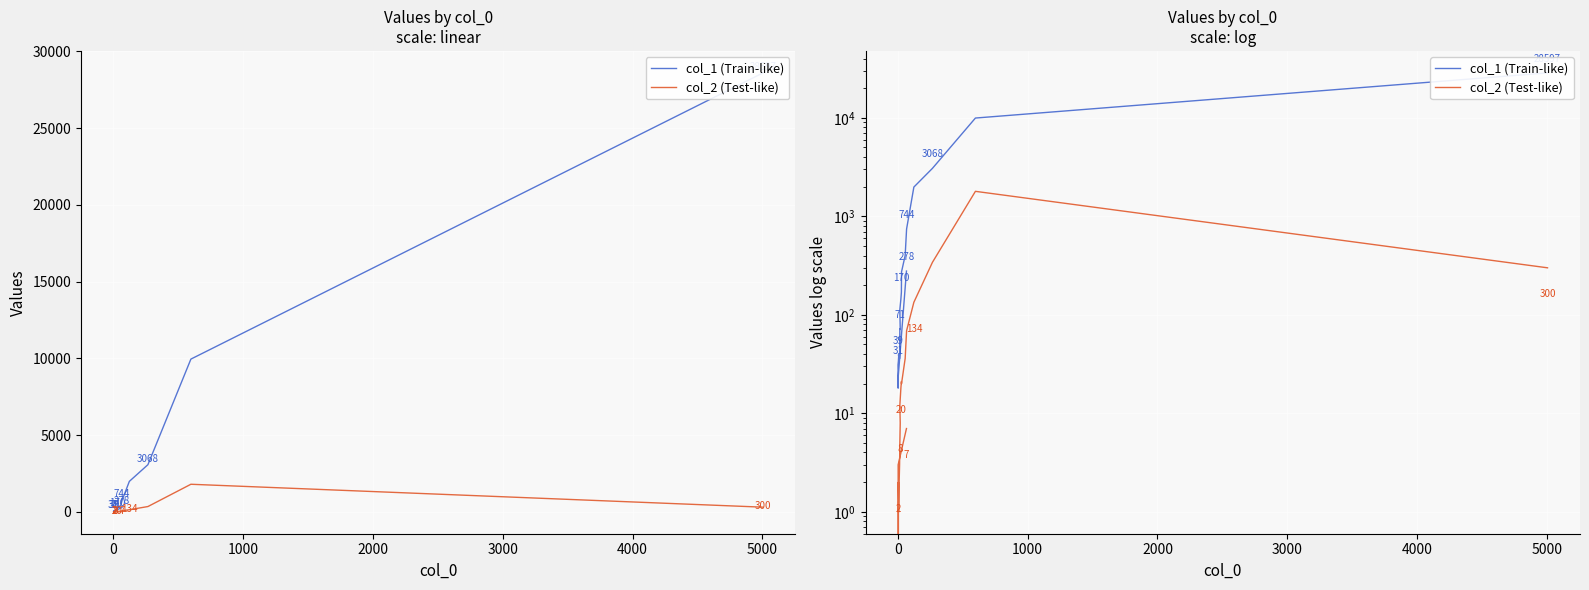

Reading left to right, transcribe all the data shown in this chart.

col_1 (Train-like): 28597	9948	3068	1981	744	400	273	170	144	113	71	72	36	39	40	34	31	18	23	278
col_2 (Test-like): 300	1793	341	134	69	36	20	21	18	12	8	5	3	1	1	2	0	0	3	7